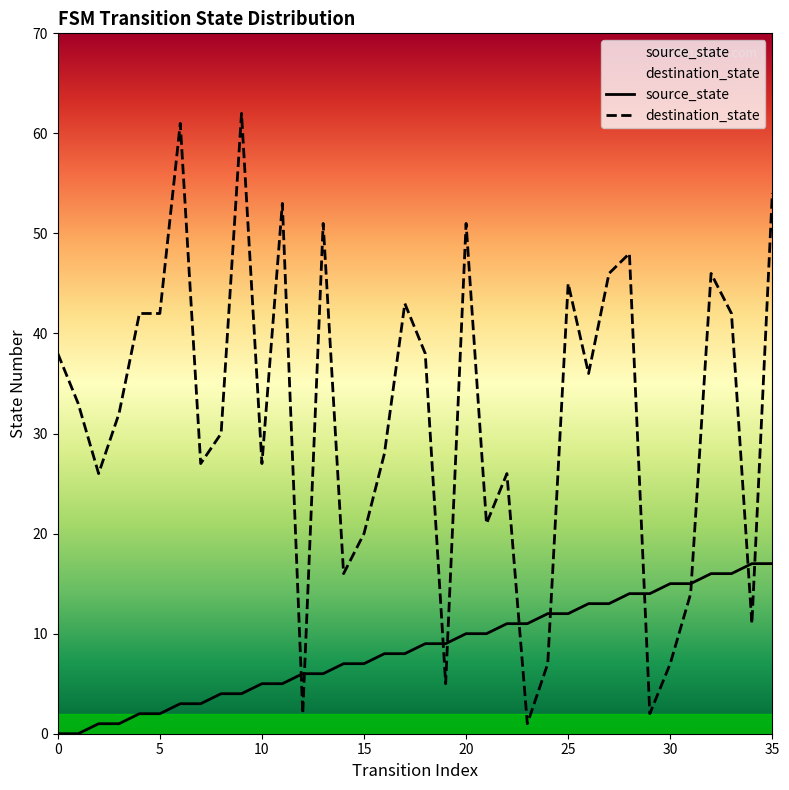

How many values in the destination_state series are below 33?

18